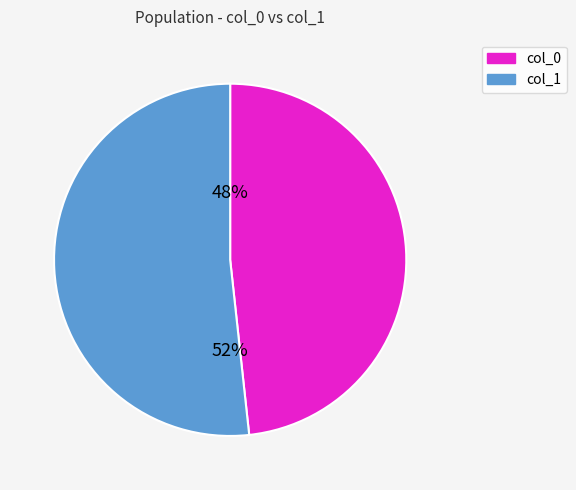

To the nearest percent, what is the average slice percentage?

50%